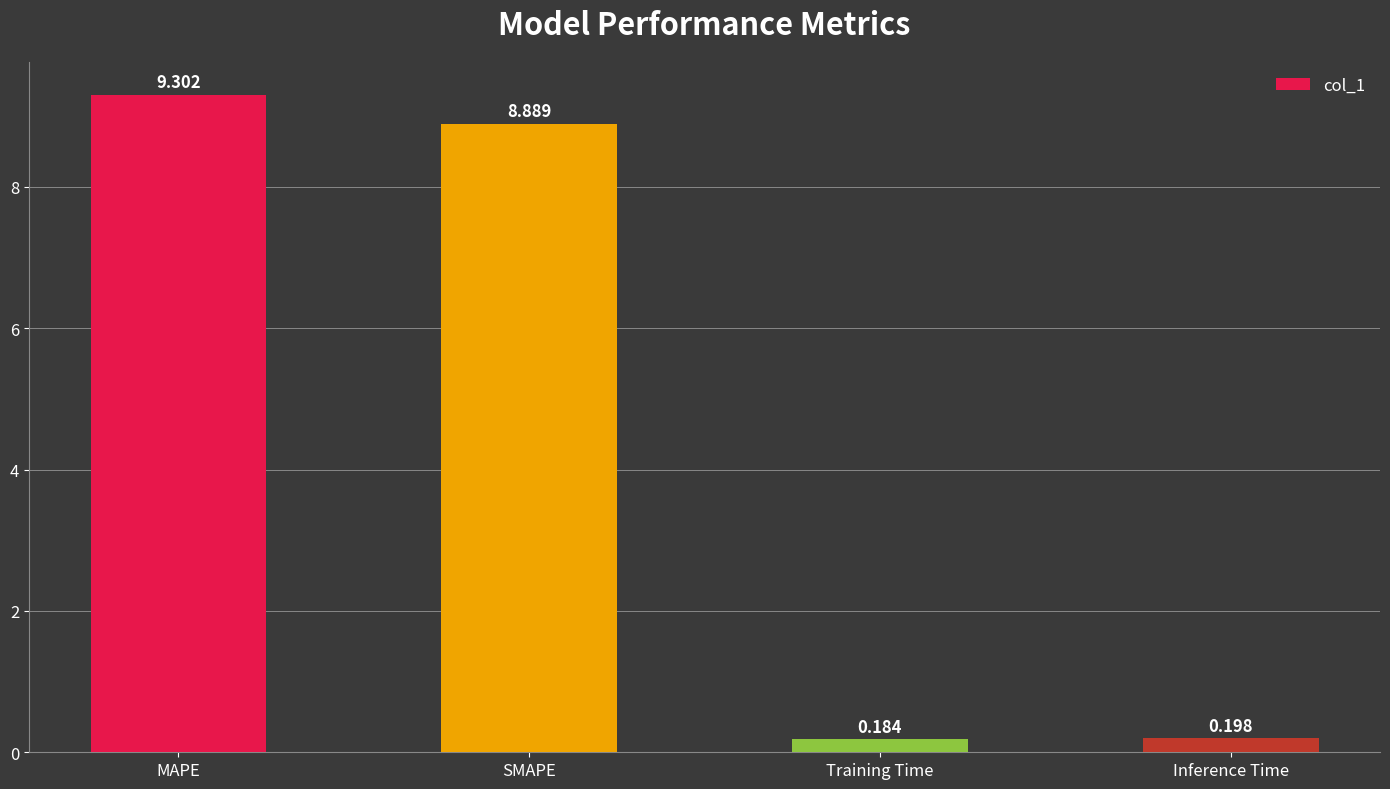

Between MAPE and Inference Time, which is larger?

MAPE